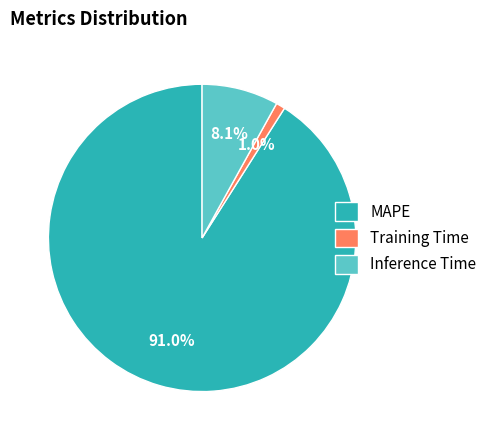

Rank the categories by value from highest to lowest.

MAPE, Inference Time, Training Time